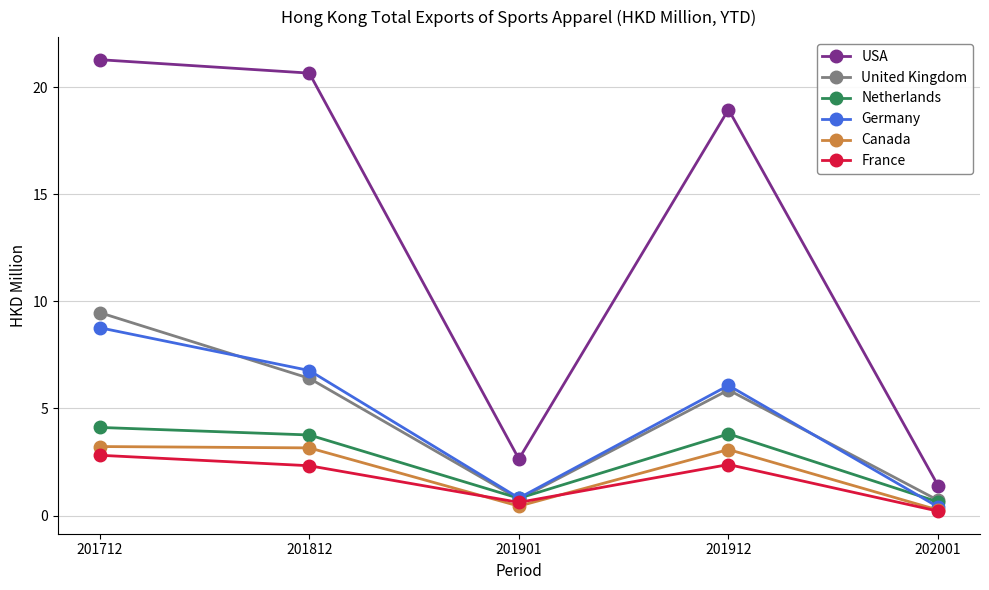

True or false: Canada and Netherlands cross at least once.

False